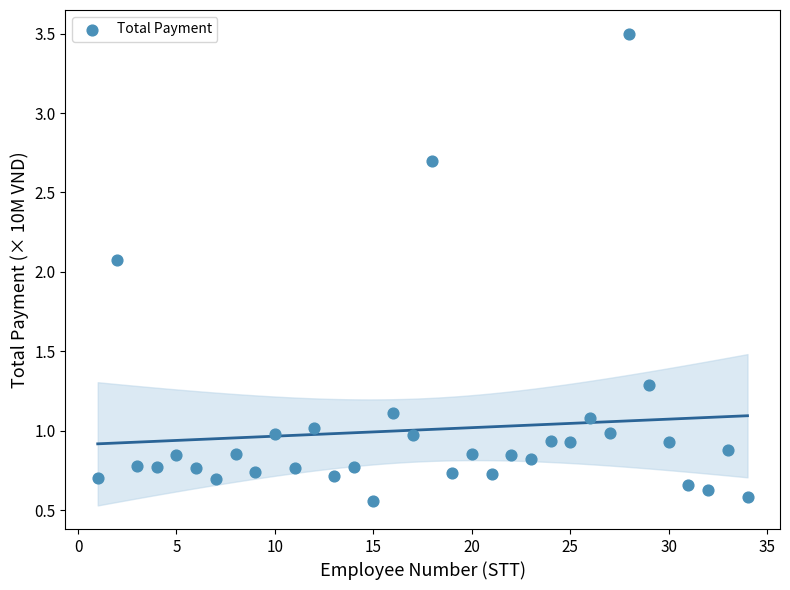

What is the range of Y values (max minus min)?

2.9